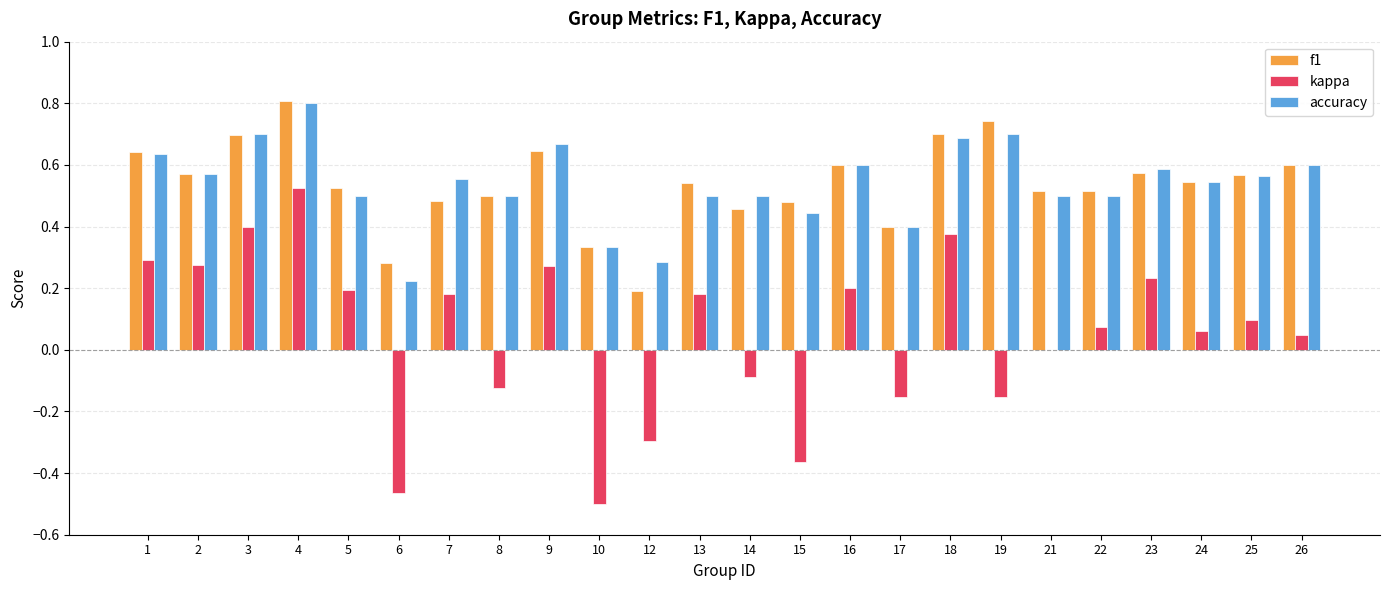

Which series changed the most between 4 and 26?

kappa